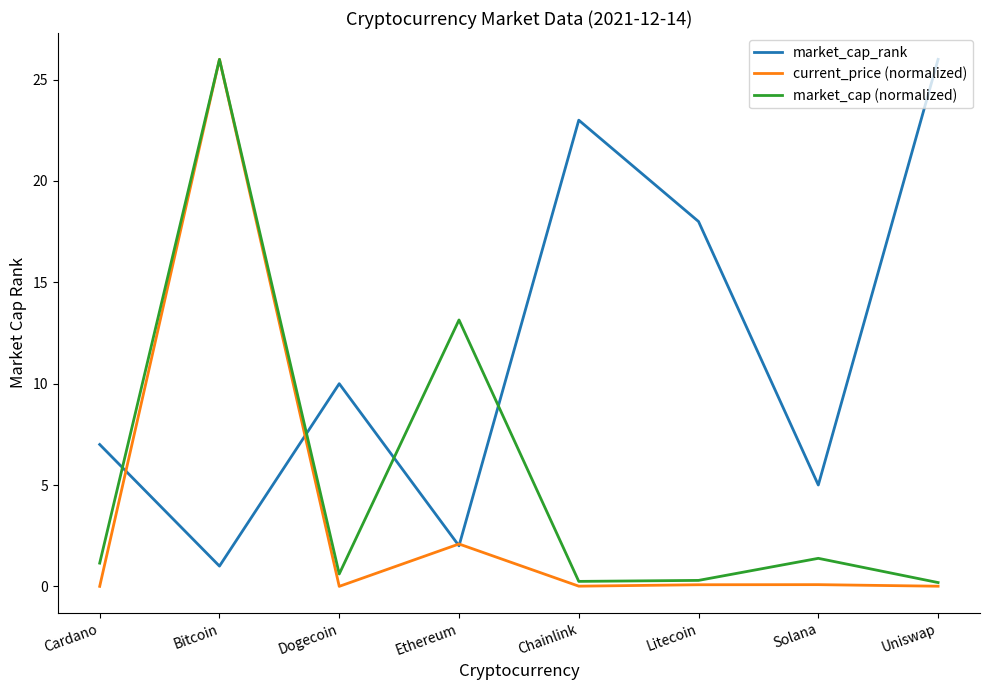

True or false: market_cap (normalized) and market_cap_rank intersect in this chart.

True